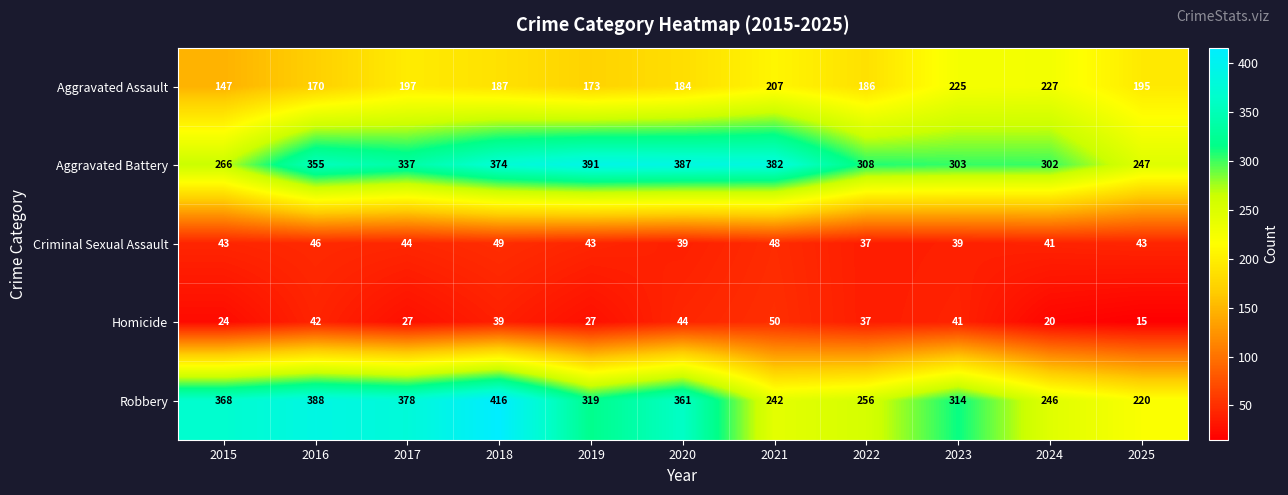

The value of Aggravated Assault at 2023 is 225. True or false?

True